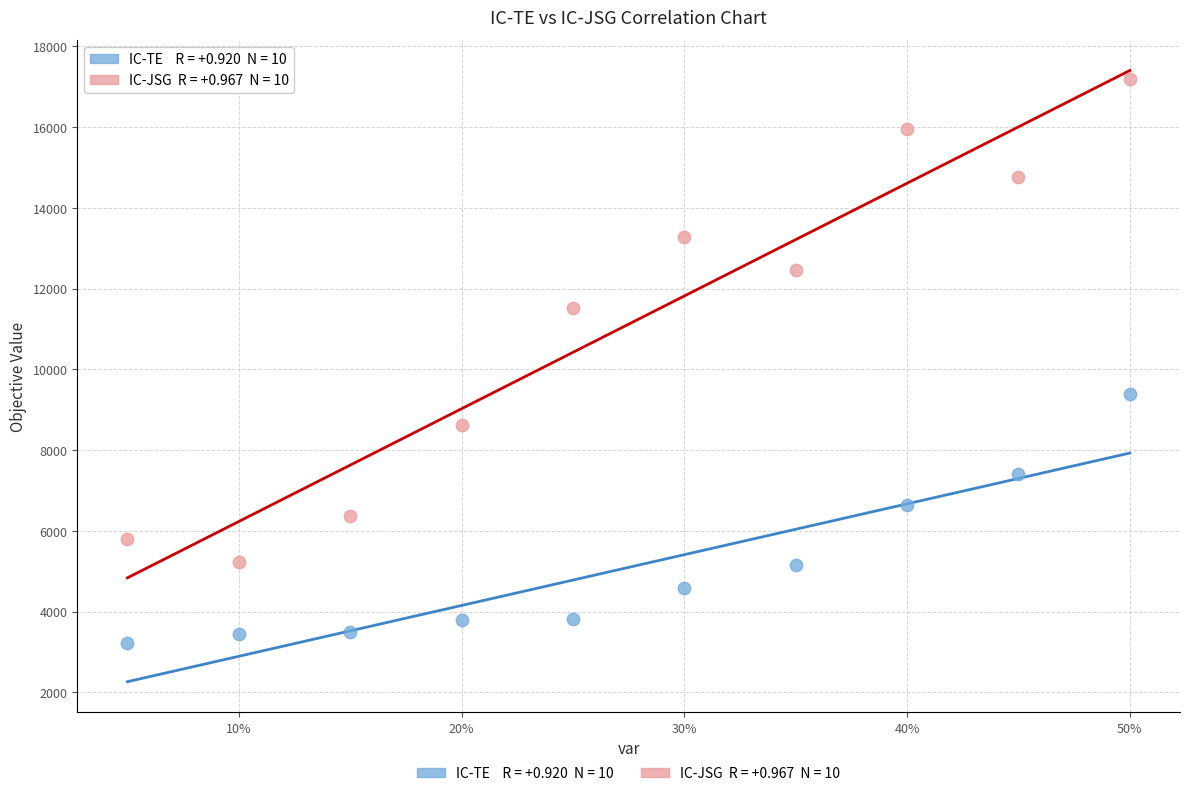

Across all series, what Y value is closest to 10214?

9397